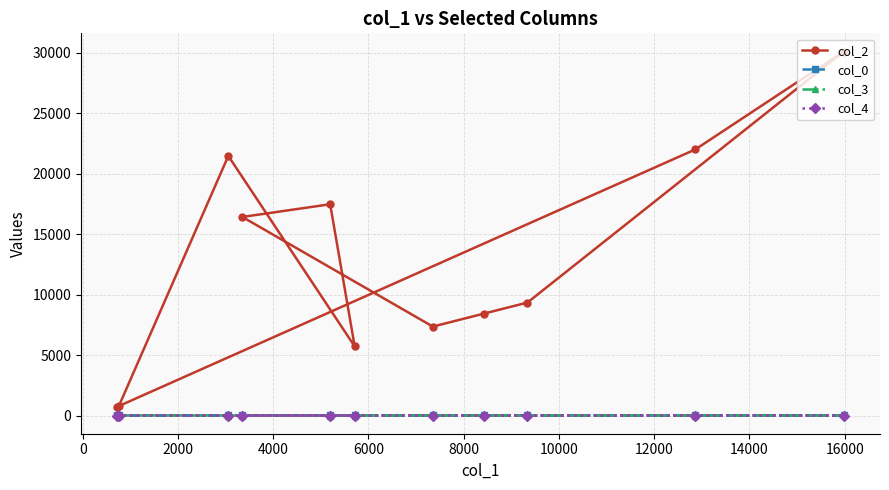

What is the maximum value shown in the chart?

30092.0